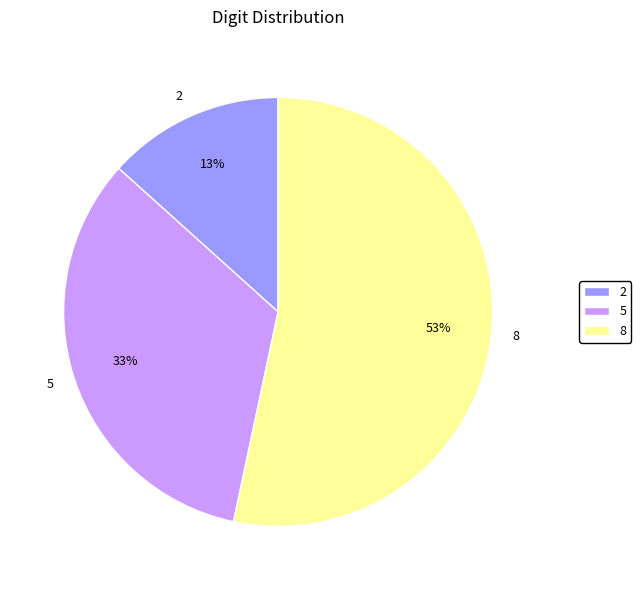

How many segments does this pie chart have?

3